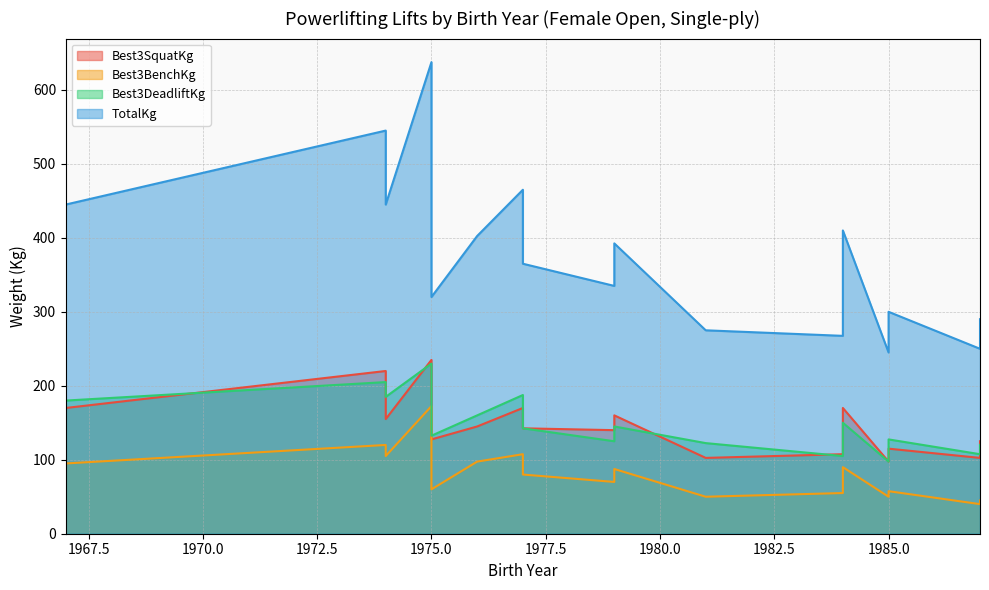

At 1984, list the series in order from largest to smallest.

TotalKg, Best3SquatKg, Best3DeadliftKg, Best3BenchKg